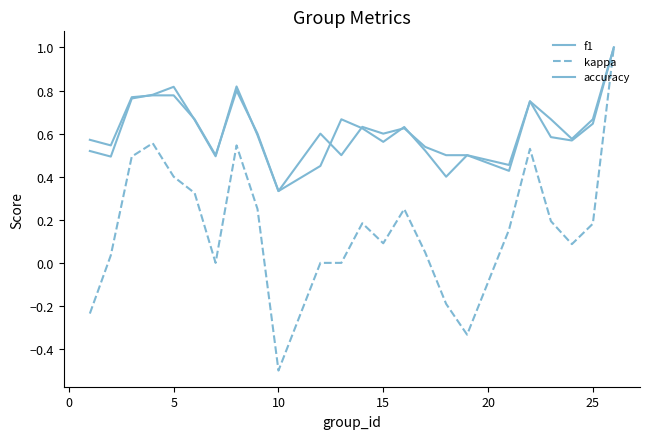

Does the chart have visible grid lines?

No